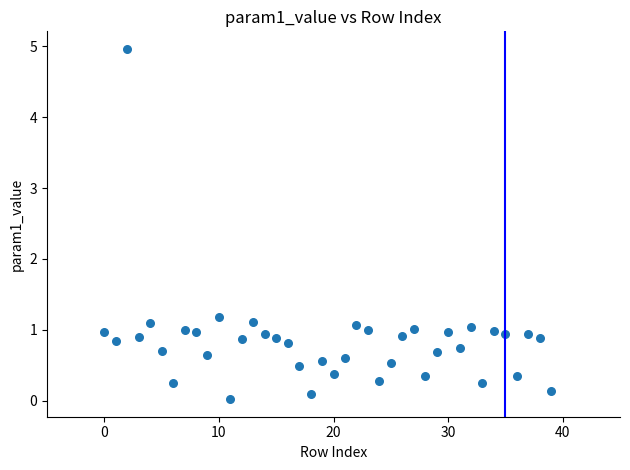

What Y value in the scatter plot is closest to 2?

1.2